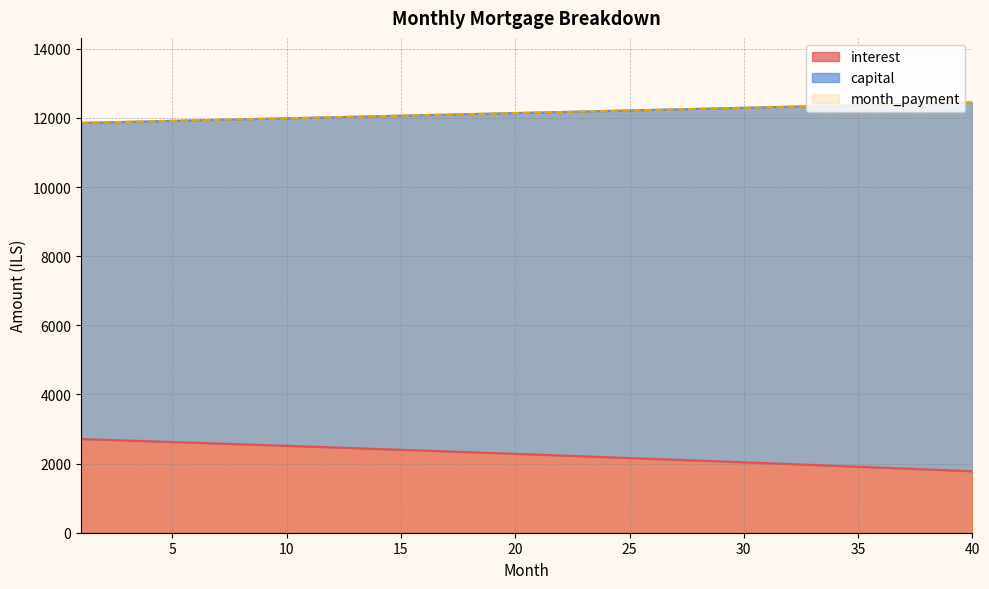

Read the capital value at 23.

12188.7